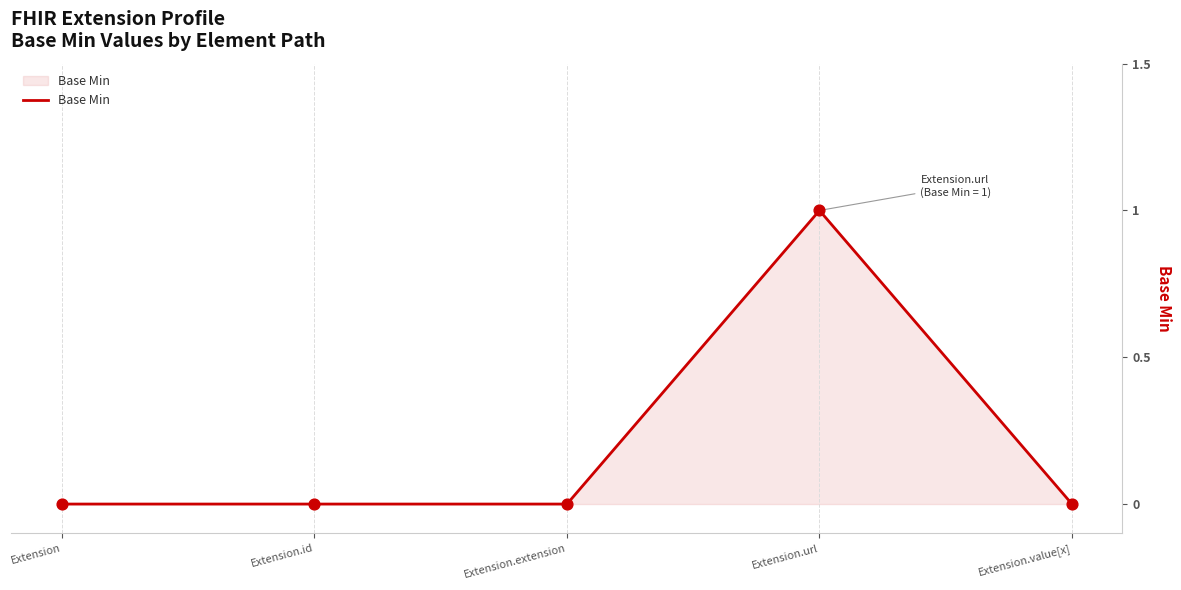

Between Extension.url and Extension, which is larger?

Extension.url